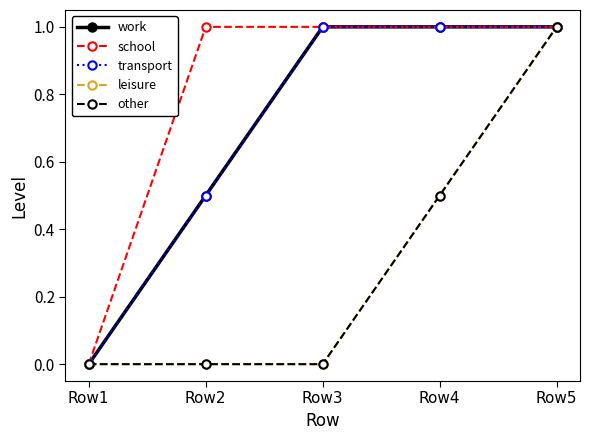

How many lines are shown in the chart?

5